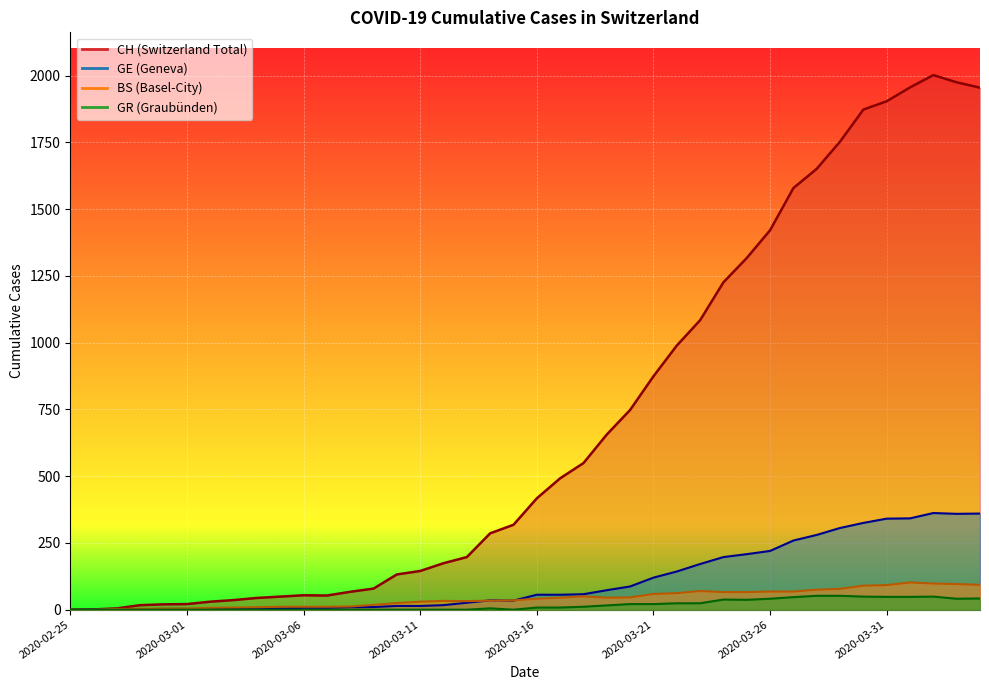

What is the sum of the GR values at 2020-03-22 and 2020-03-07?

24